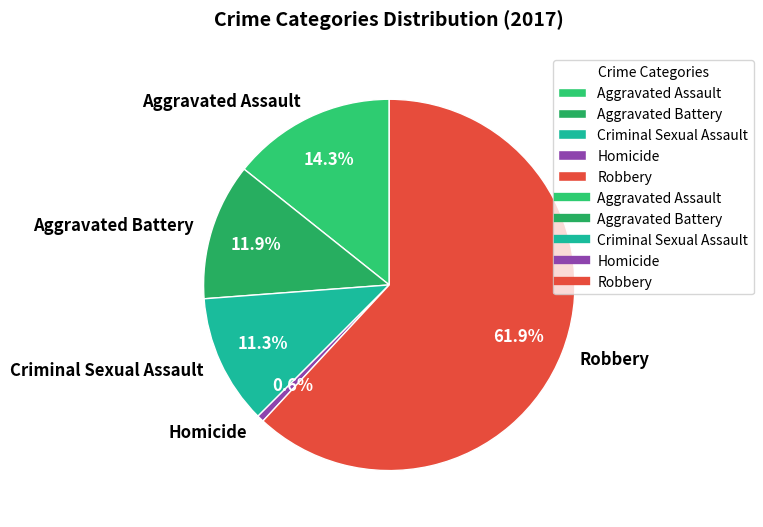

Which has a higher value, Aggravated Battery or Criminal Sexual Assault?

Aggravated Battery